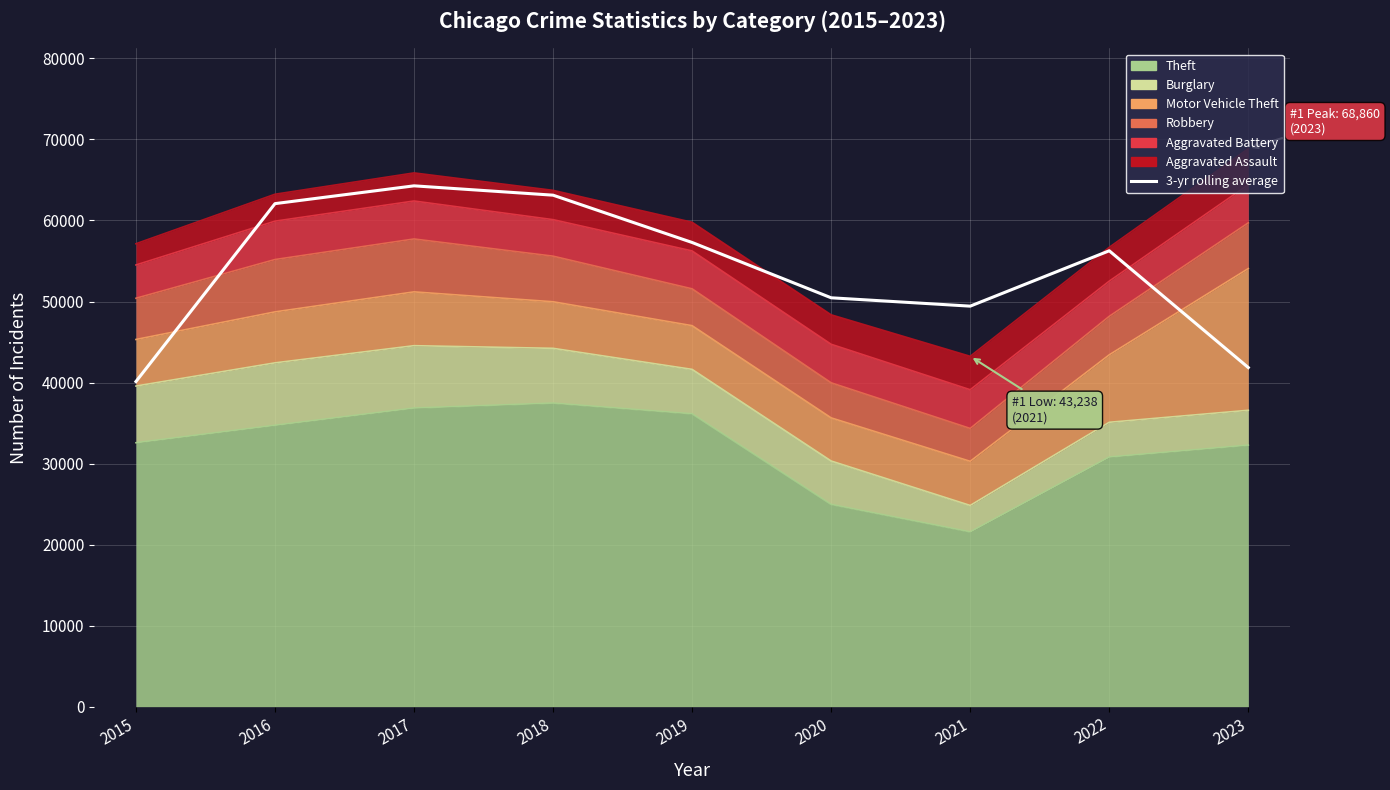

What is the value of the 7th point from the left?

49428.7